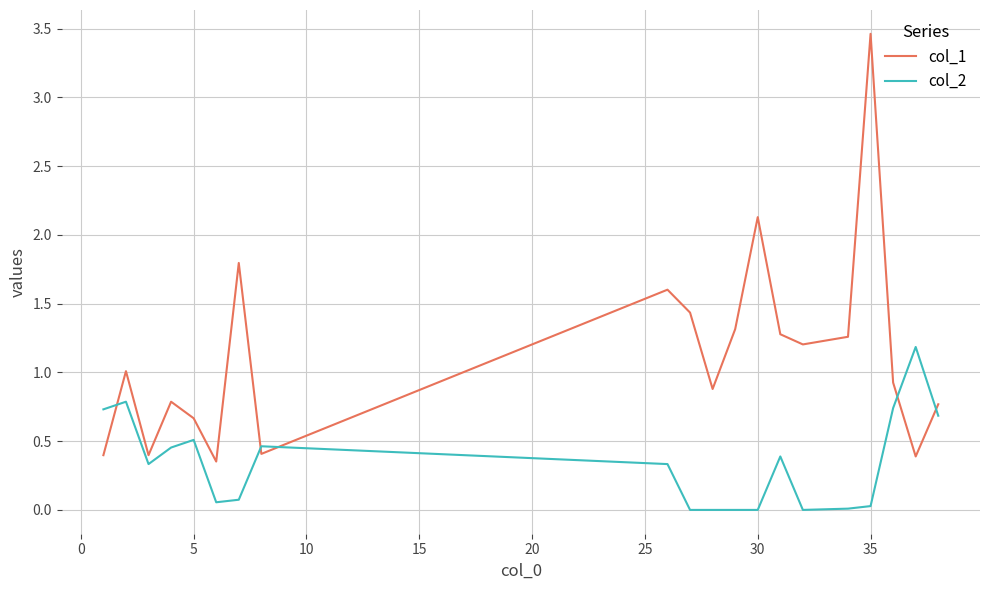

How many distinct data groups are displayed?

2